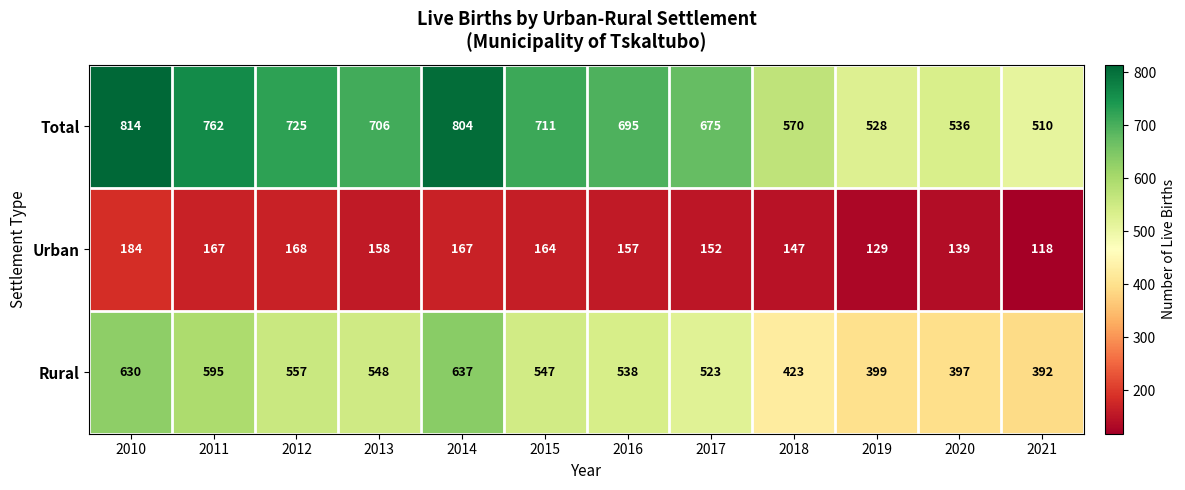

Count the number of data series in this chart.

3